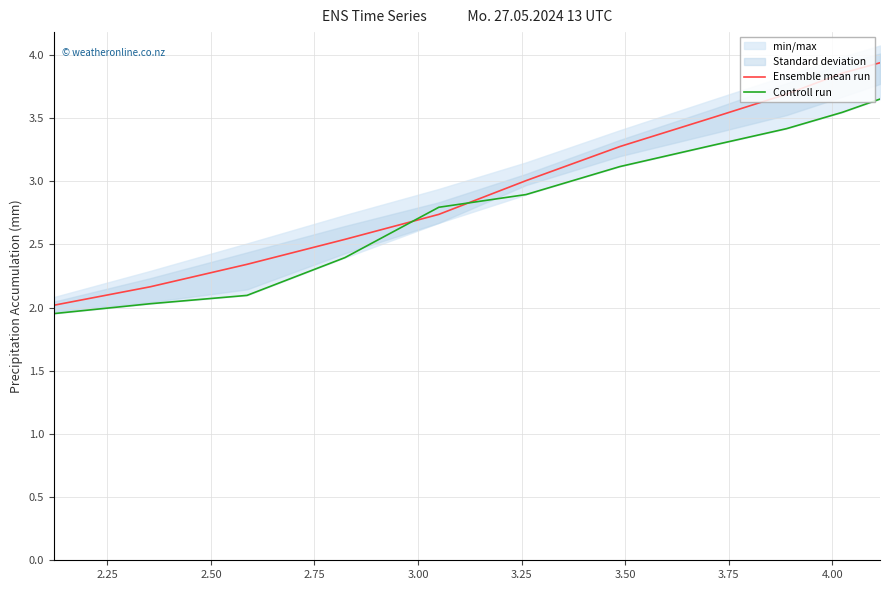

How many values in the Controll run series exceed 2?

10